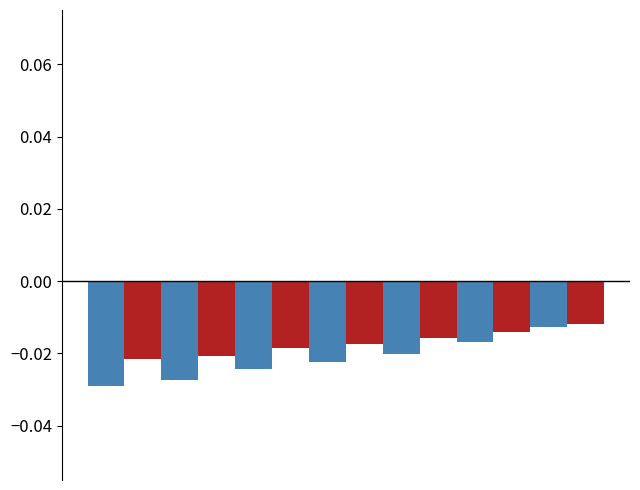

How many bars are there in total?

14